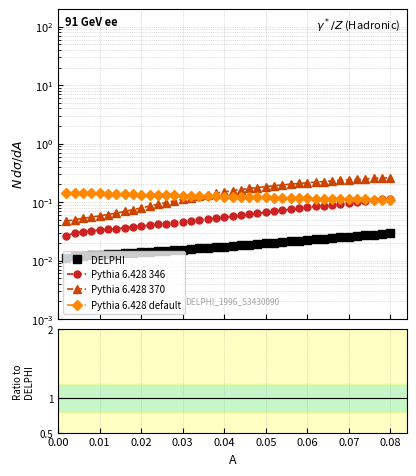

Reading left to right, extract all data points from this chart.

Var2_1: 0.0	0.0	0.0	0.0	0.0	0.0	0.0	0.0	0.0	0.0	0.0	0.0	0.0	0.0	0.0	0.0	0.0	0.0	0.0	0.0	0.0	0.0	0.0	0.0	0.0	0.0	0.0	0.0	0.0	0.0	0.0	0.0	0.0	0.0	0.0	0.0	0.0	0.0	0.0	0.0
Var2_2: 0.0	0.0	0.0	0.0	0.0	0.0	0.0	0.0	0.0	0.0	0.0	0.0	0.0	0.0	0.0	0.0	0.0	0.1	0.1	0.1	0.1	0.1	0.1	0.1	0.1	0.1	0.1	0.1	0.1	0.1	0.1	0.1	0.1	0.1	0.1	0.1	0.1	0.1	0.1	0.1
Var2_3: 0.0	0.1	0.1	0.1	0.1	0.1	0.1	0.1	0.1	0.1	0.1	0.1	0.1	0.1	0.1	0.1	0.1	0.1	0.1	0.1	0.2	0.2	0.2	0.2	0.2	0.2	0.2	0.2	0.2	0.2	0.2	0.2	0.2	0.2	0.2	0.2	0.2	0.3	0.3	0.3
Var2_4: 0.1	0.1	0.1	0.1	0.1	0.1	0.1	0.1	0.1	0.1	0.1	0.1	0.1	0.1	0.1	0.1	0.1	0.1	0.1	0.1	0.1	0.1	0.1	0.1	0.1	0.1	0.1	0.1	0.1	0.1	0.1	0.1	0.1	0.1	0.1	0.1	0.1	0.1	0.1	0.1